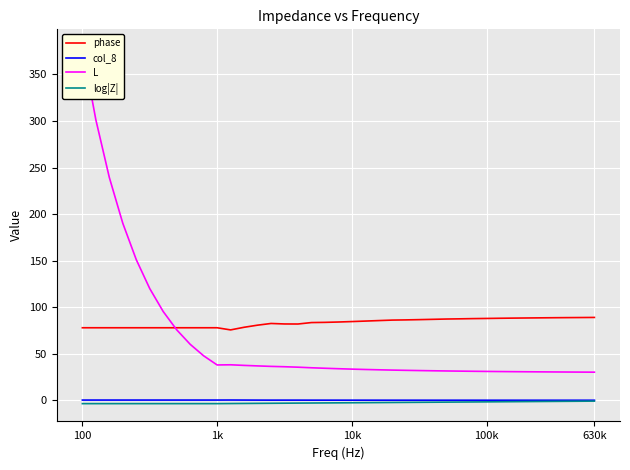

Reading left to right, list all the values displayed in this chart.

phase: 77.9	77.9	77.9	77.9	77.9	77.9	77.9	77.9	77.9	77.9	77.9	75.6	78.4	80.7	82.5	82.0	81.9	83.5	83.7	84.1	84.5	85.1	85.6	86.1	86.3	86.6	86.9	87.3	87.5	87.7	87.9	88.1	88.3	88.4	88.5	88.7	88.8	88.9	89.0
col_8: 0.2	0.2	0.2	0.2	0.2	0.2	0.2	0.2	0.2	0.2	0.2	0.2	0.2	0.2	0.1	0.1	0.1	0.1	0.1	0.1	0.1	0.1	0.1	0.1	0.1	0.1	0.1	0.0	0.0	0.0	0.0	0.0	0.0	0.0	0.0	0.0	0.0	0.0	0.0
L: 379.3	301.3	239.3	190.1	151.0	120.0	95.3	75.7	60.1	47.8	37.9	38.1	37.5	36.9	36.4	36.0	35.5	34.9	34.4	33.9	33.5	33.1	32.7	32.4	32.1	31.9	31.7	31.5	31.3	31.1	31.0	30.8	30.7	30.6	30.5	30.4	30.3	30.3	30.2
log|Z|: -3.6	-3.6	-3.6	-3.6	-3.6	-3.6	-3.6	-3.6	-3.6	-3.6	-3.6	-3.5	-3.4	-3.3	-3.2	-3.1	-3.1	-3.0	-2.9	-2.8	-2.7	-2.6	-2.5	-2.4	-2.3	-2.2	-2.1	-2.0	-1.9	-1.8	-1.7	-1.6	-1.5	-1.4	-1.3	-1.2	-1.1	-1.0	-0.9